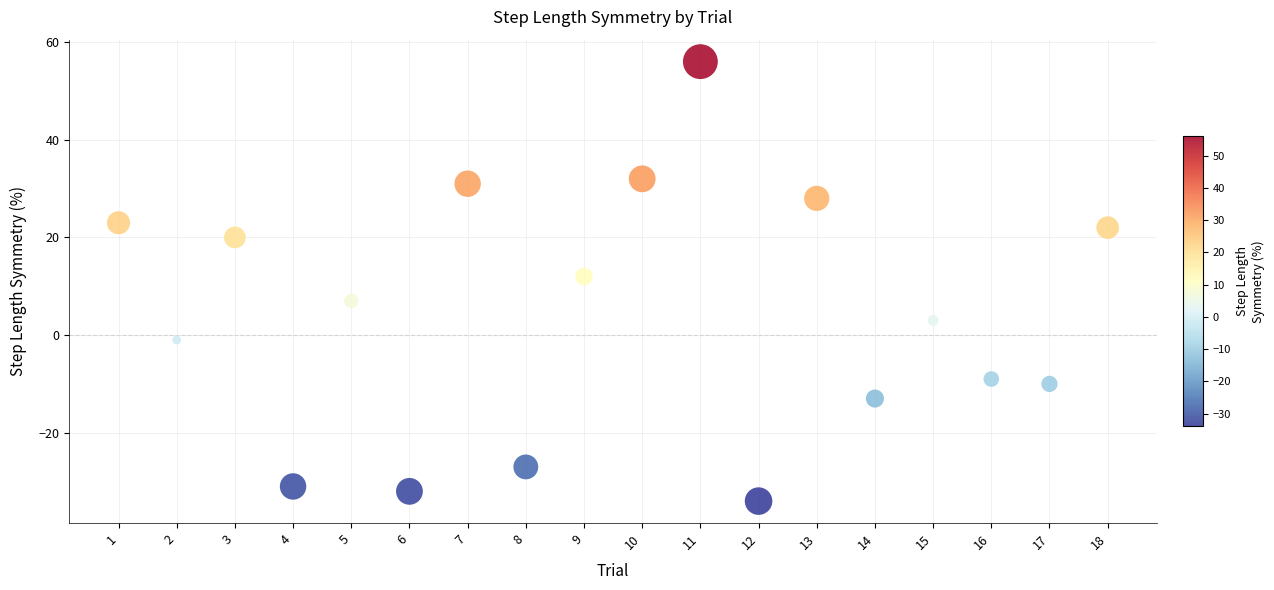

What Y value in the scatter plot is closest to 11?

12